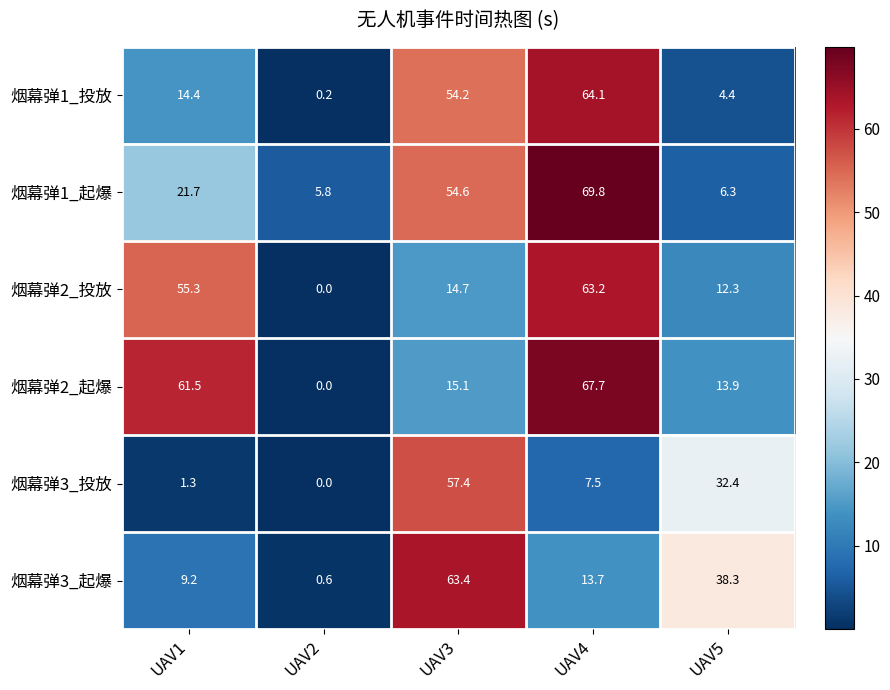

What is the difference between the second highest and minimum values in the 烟幕弹3_投放 series?

32.4